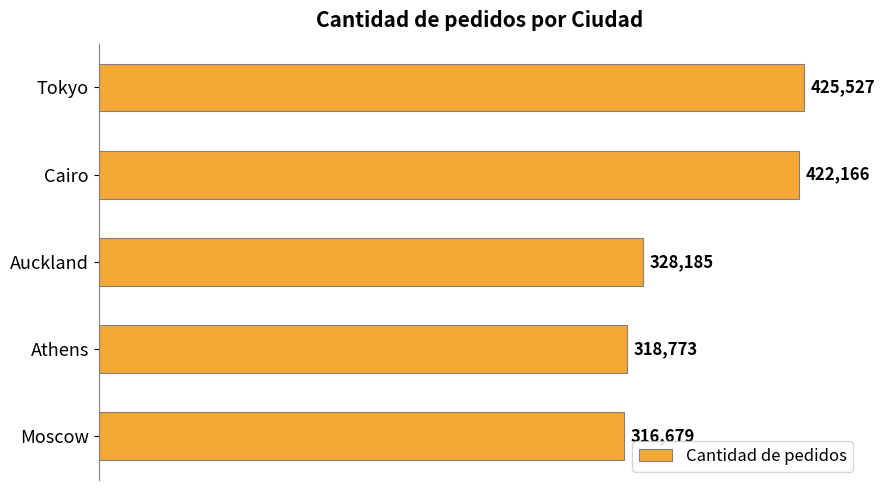

Where is the data nearest to the value 371103?

Auckland